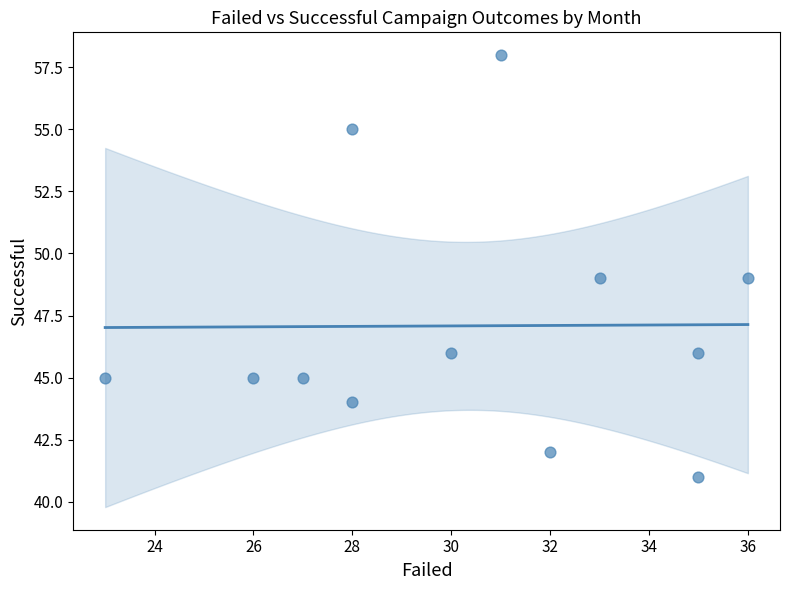

What is the average X value?

30